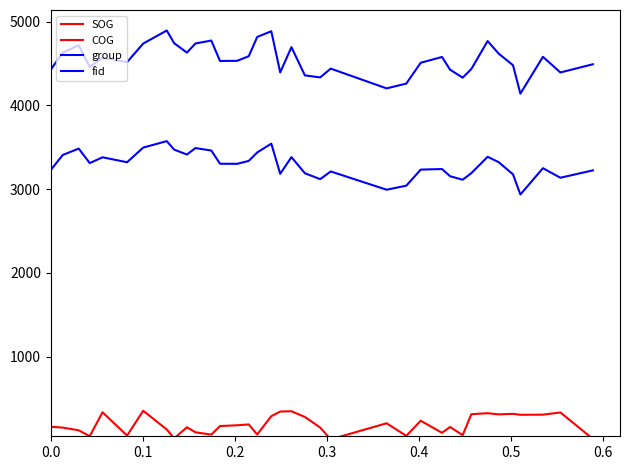

Does the chart display data point markers on the line(s)?

No